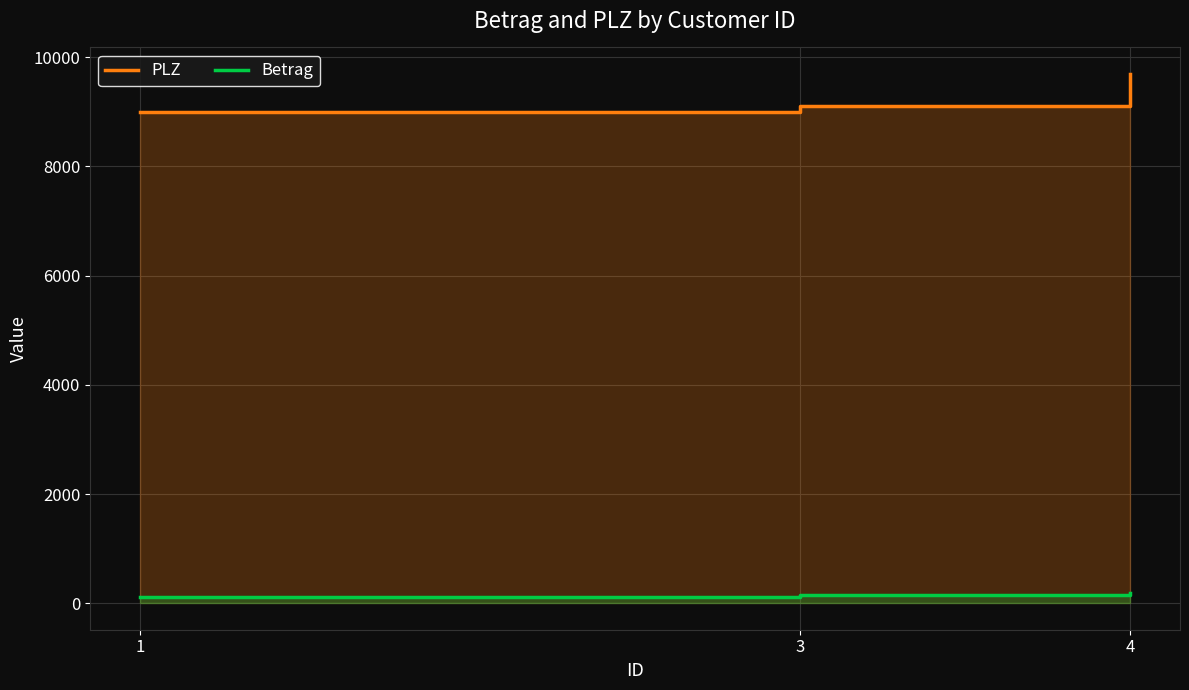

At which category is the sum across all series the highest?

4